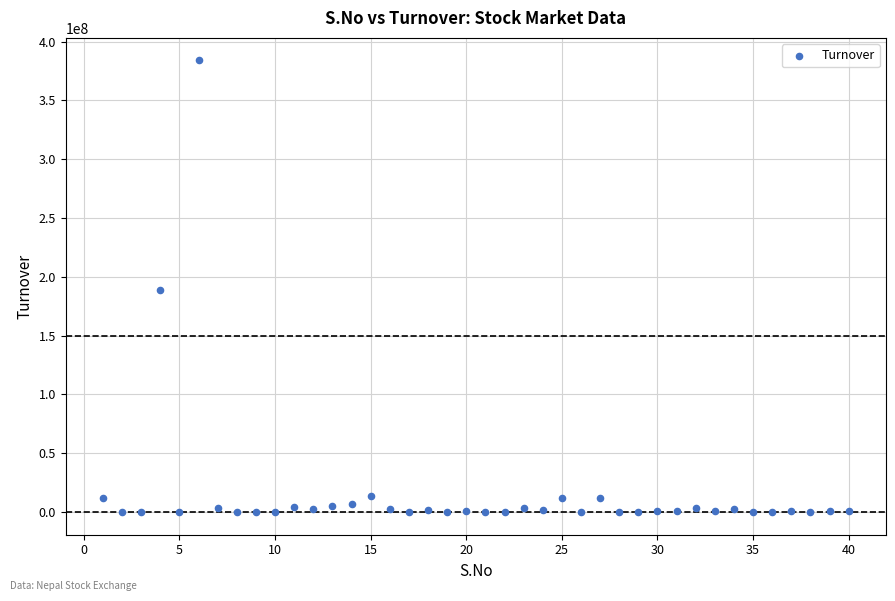

What is the range of Y values (max minus min)?

383878066